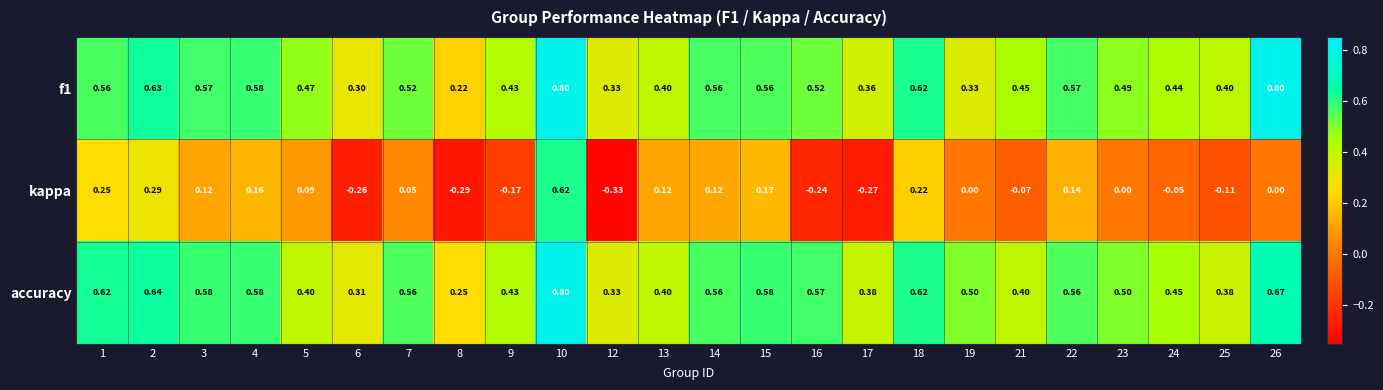

Which series has the largest range (max minus min)?

kappa